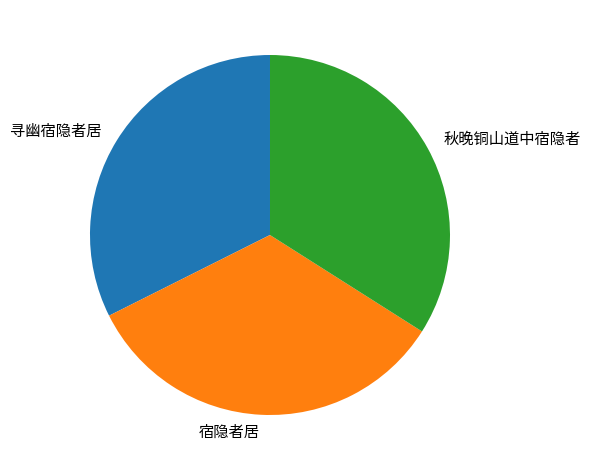

The 寻幽宿隐者居 slice represents 19% of the pie. True or false?

False